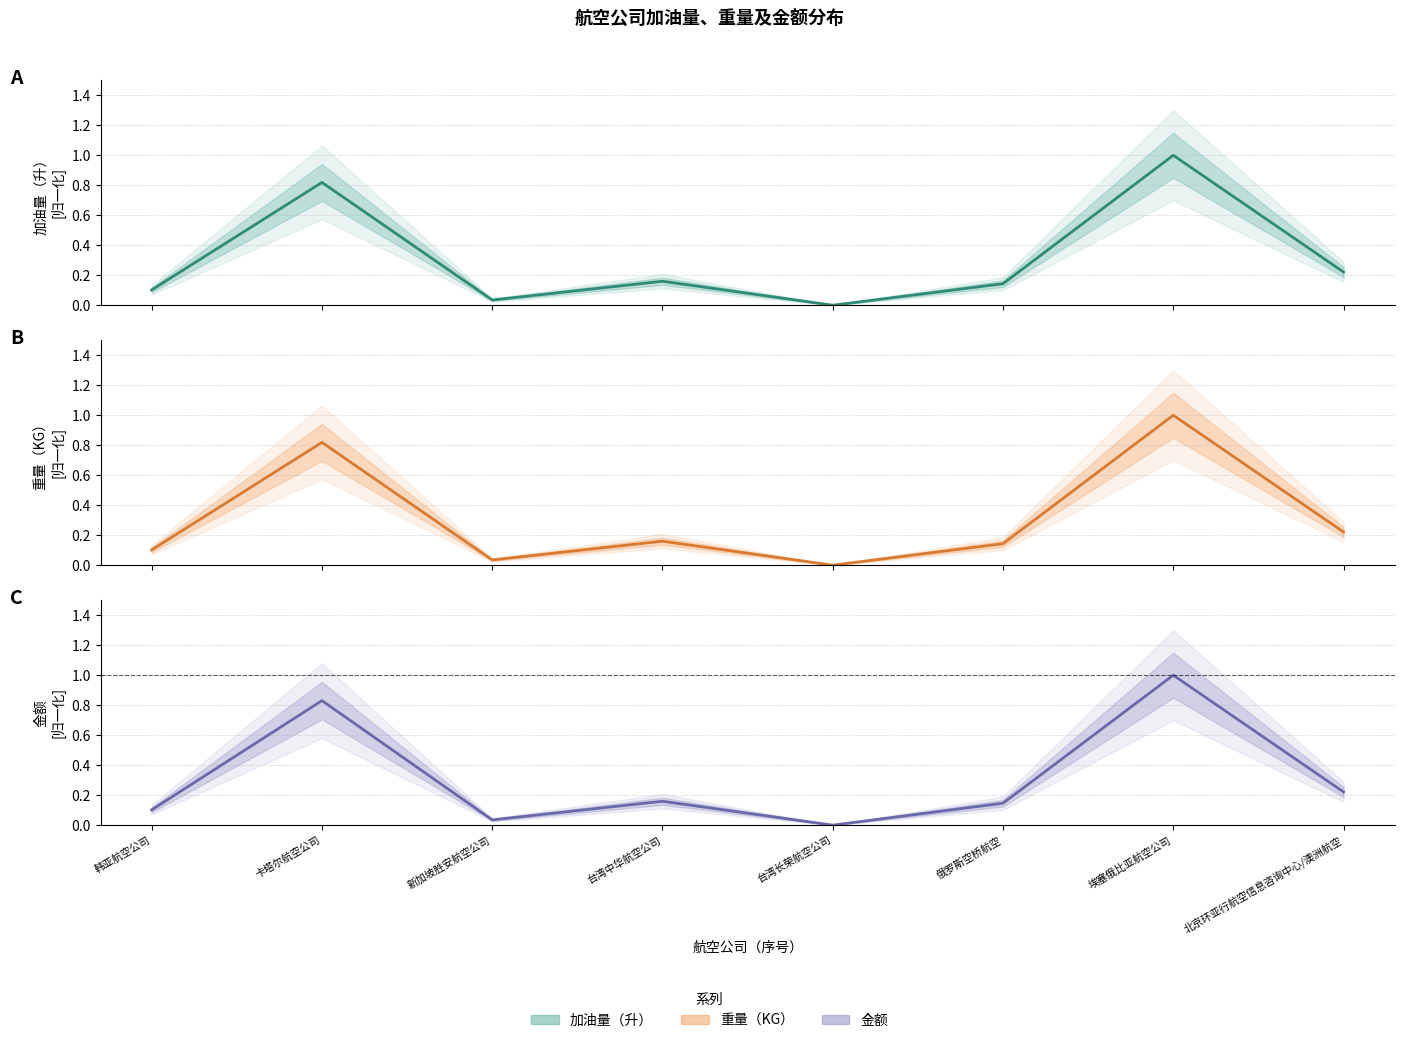

What are all the series names shown in the legend?

加油量（升）, 重量（KG）, 金额